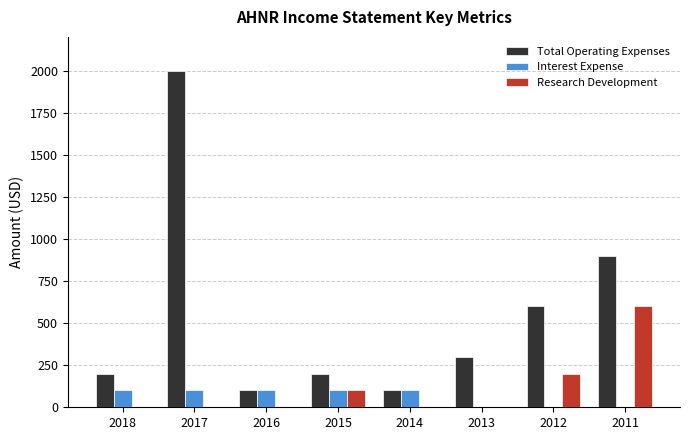

Between 2018 and 2016, which series saw the biggest shift?

Total Operating Expenses